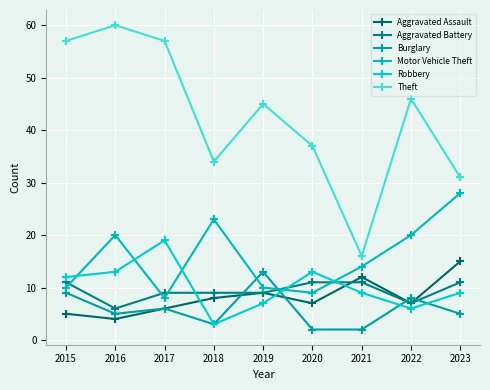

What is the difference between the maximum and minimum values in the Robbery series?

16